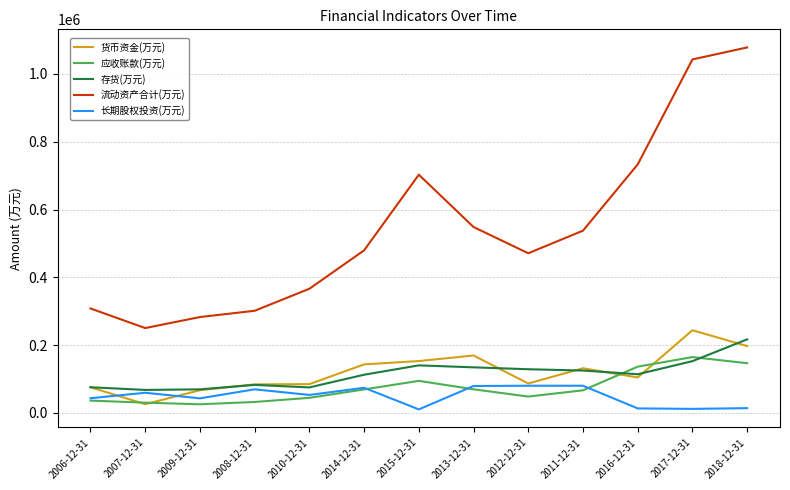

Is the value of 存货(万元) at 2008-12-31 greater than the value of 应收账款(万元) at 2010-12-31?

Yes